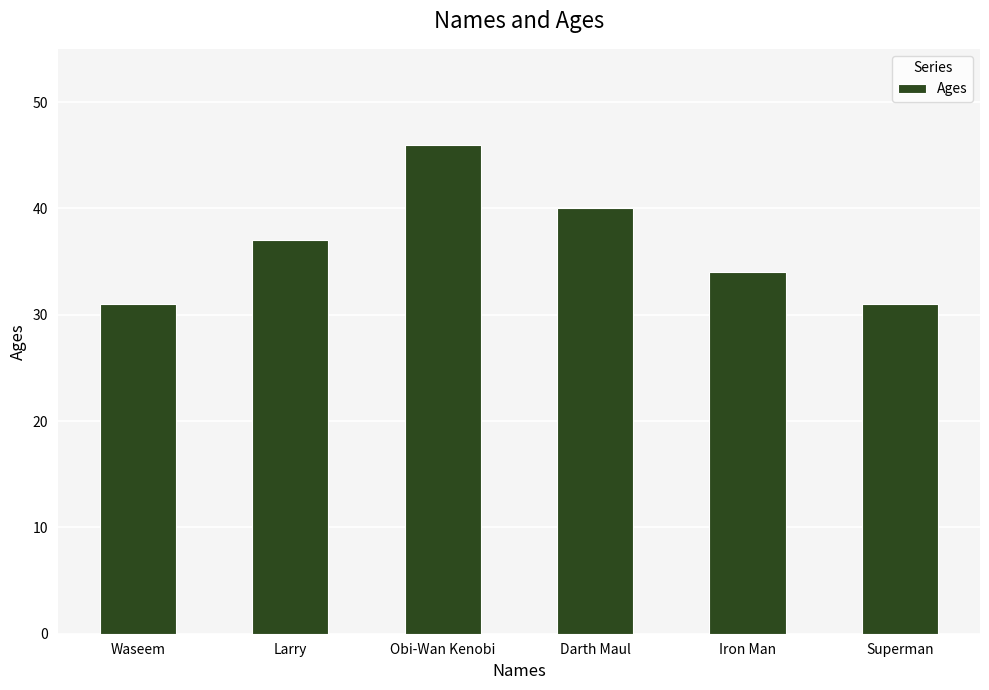

What is the label of the 4th bar from the left?

Darth Maul